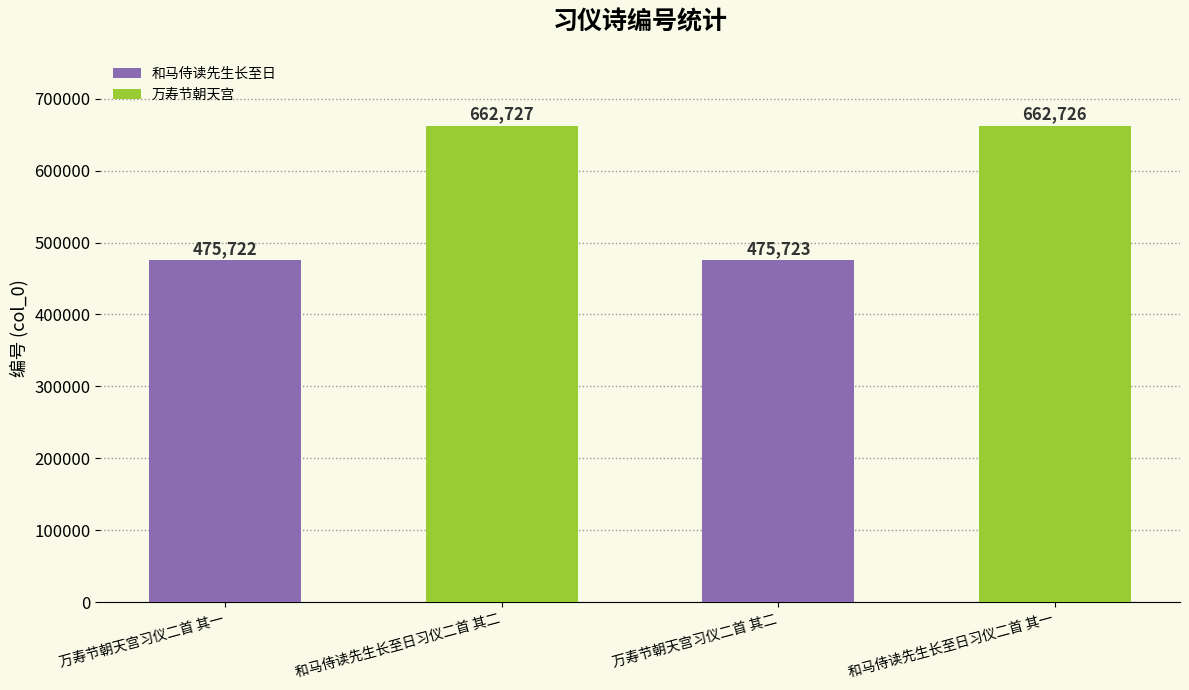

What is the change in value from 万寿节朝天宫习仪二首 其一 to 和马侍读先生长至日习仪二首 其二?

+187005